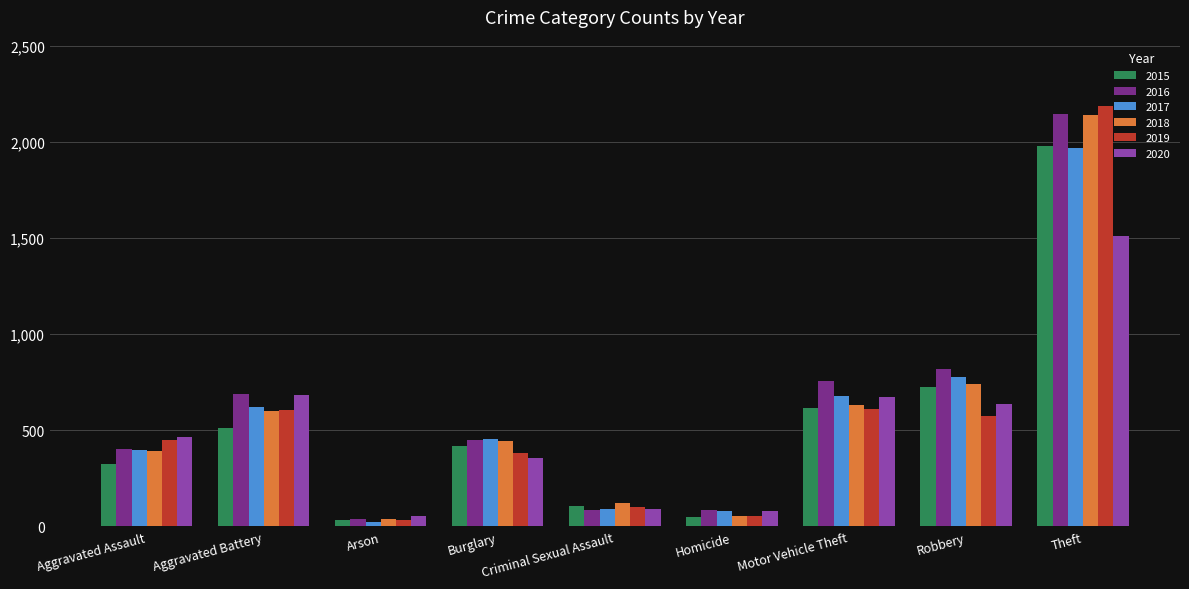

How many distinct data groups are displayed?

6